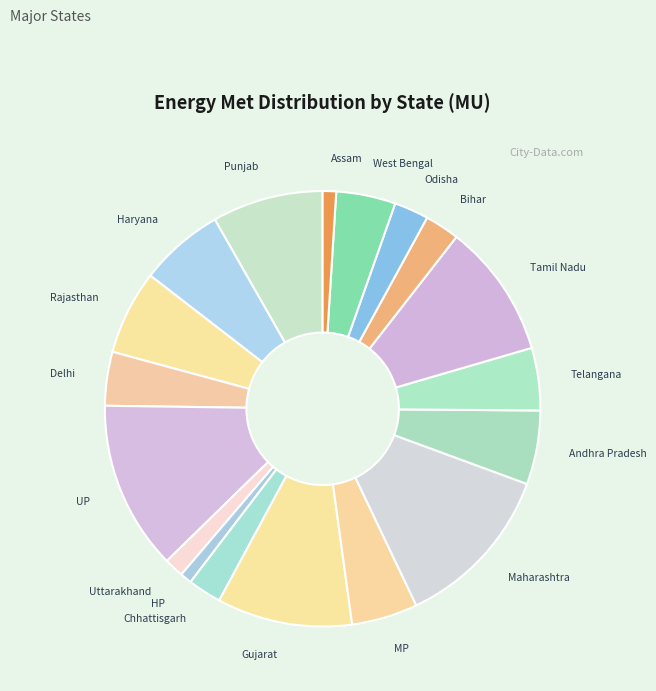

Does UP account for over 50% of the chart?

No